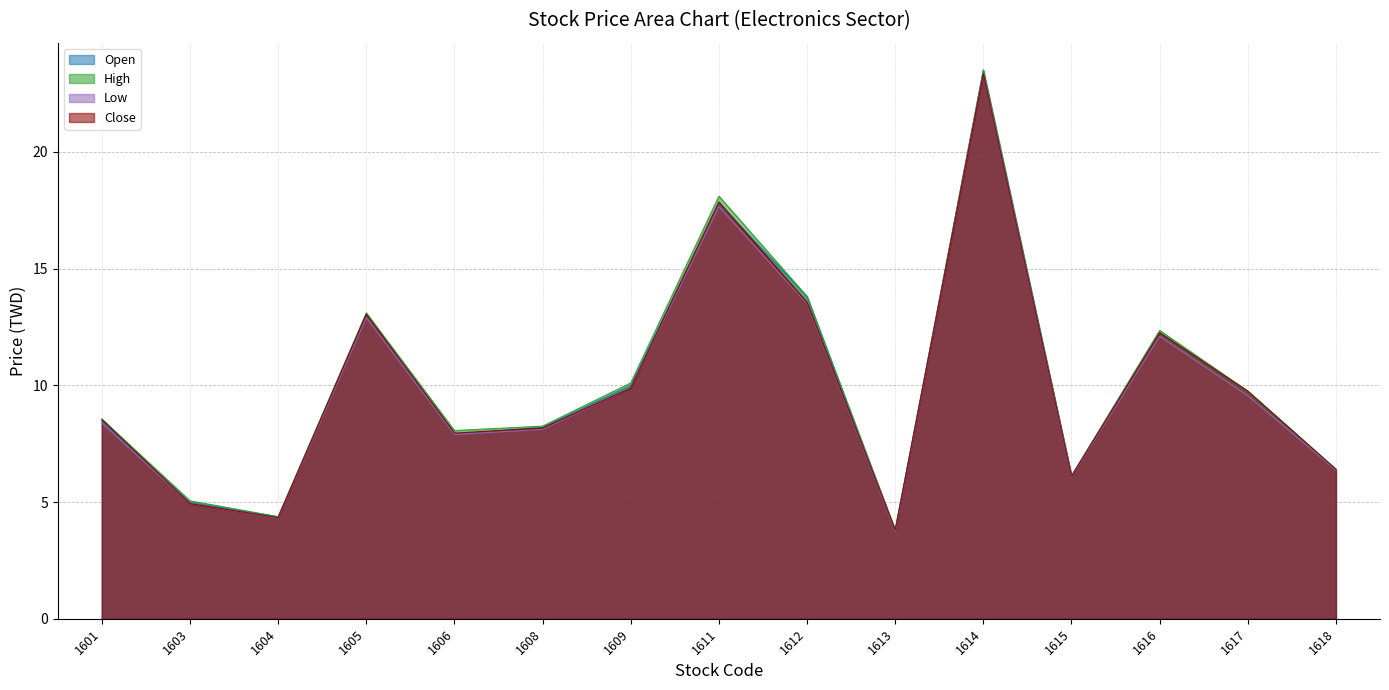

What is the spread (max minus min) of values at 1617?

0.2